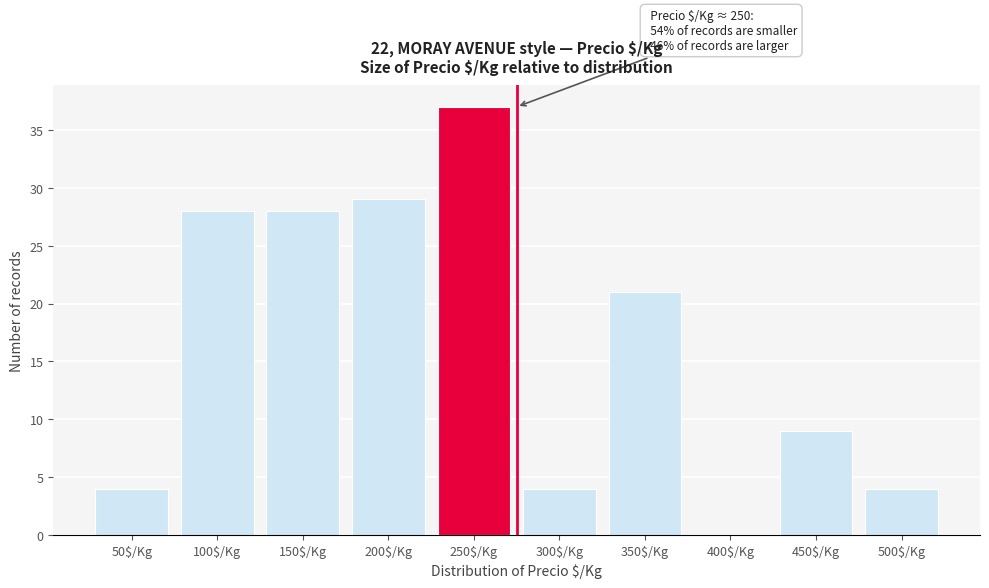

What is the greatest value displayed?

37